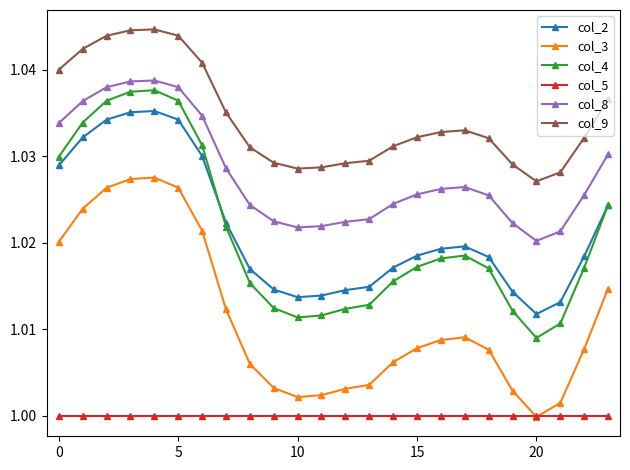

True or false: col_2 has more than 0 interior local peaks.

True